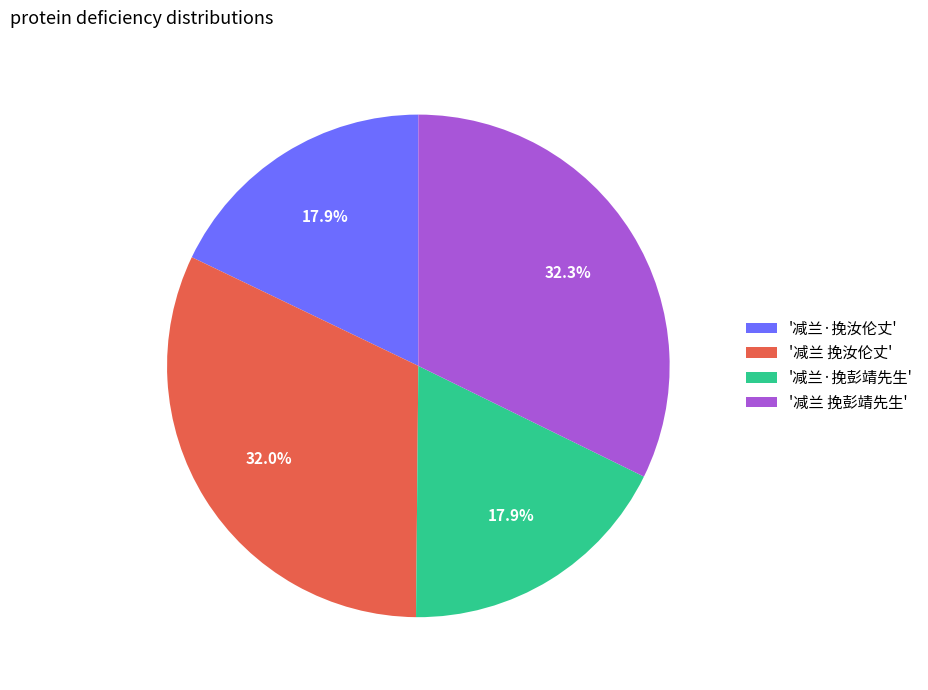

Is '减兰·挽汝伦丈' the majority of the pie?

No